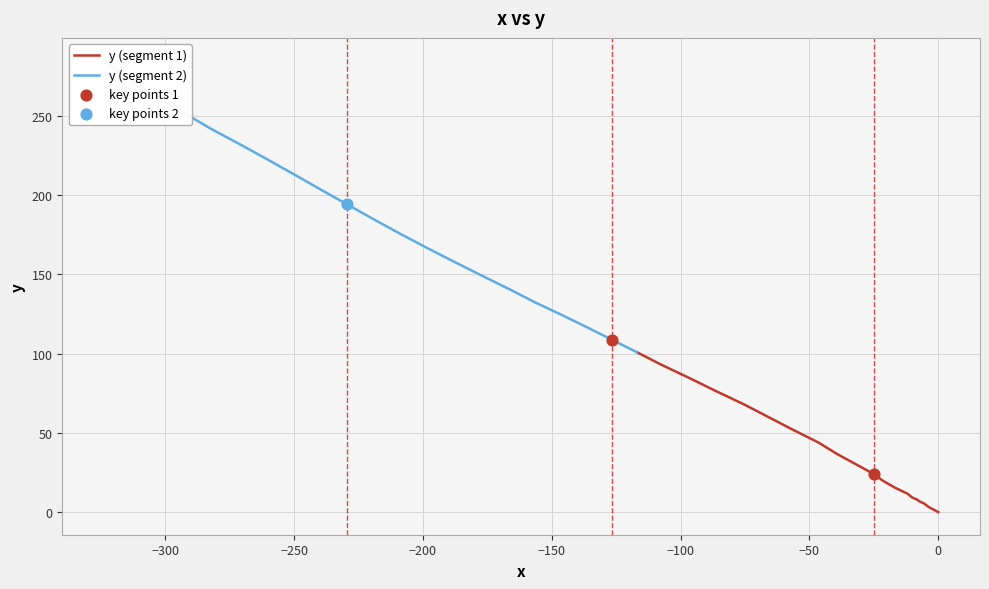

Between 30 and 24, which is larger?

30